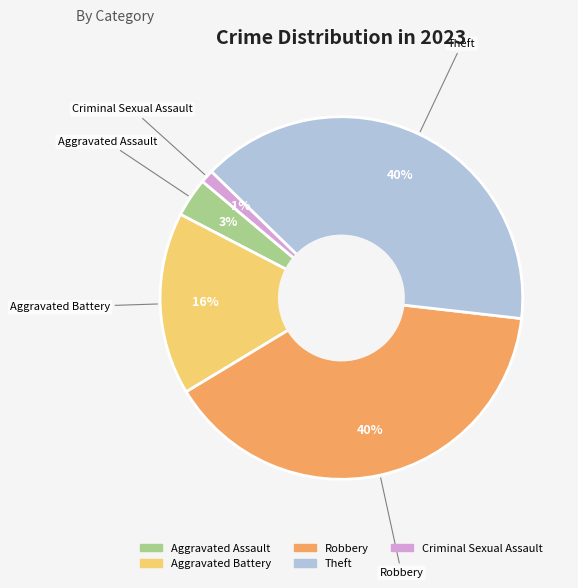

To the nearest percent, what is the average slice percentage?

20%